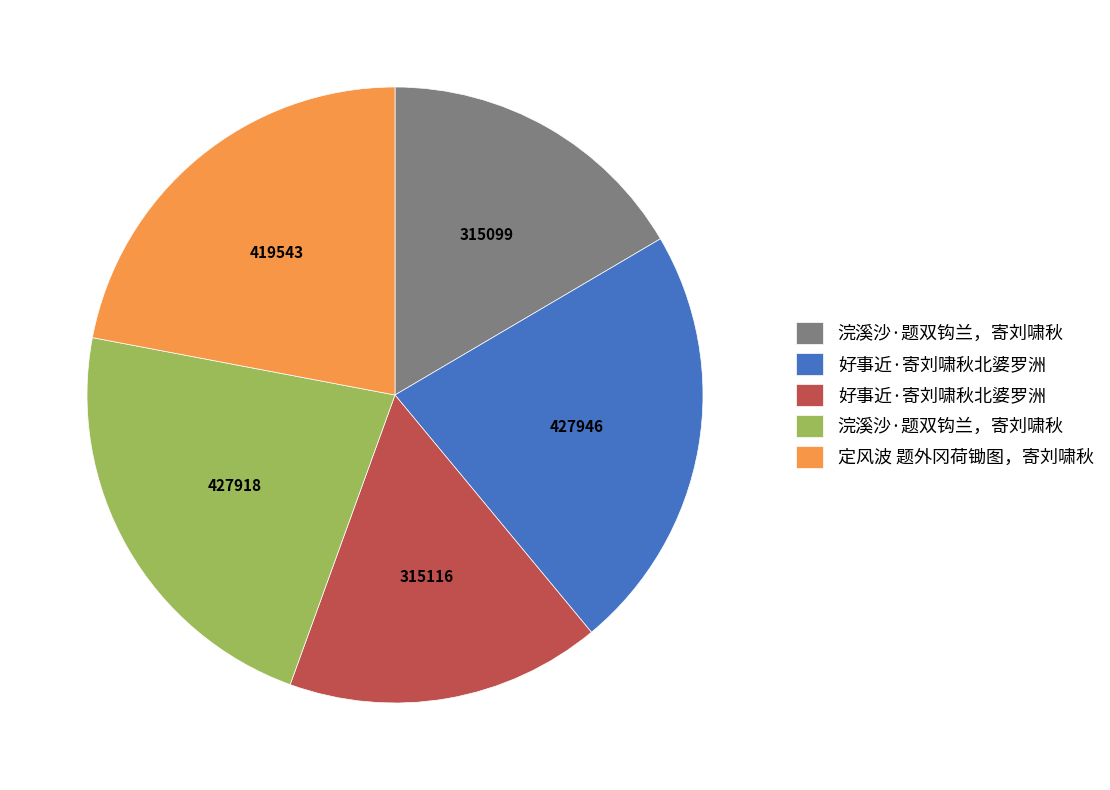

Does any single category account for the majority?

No